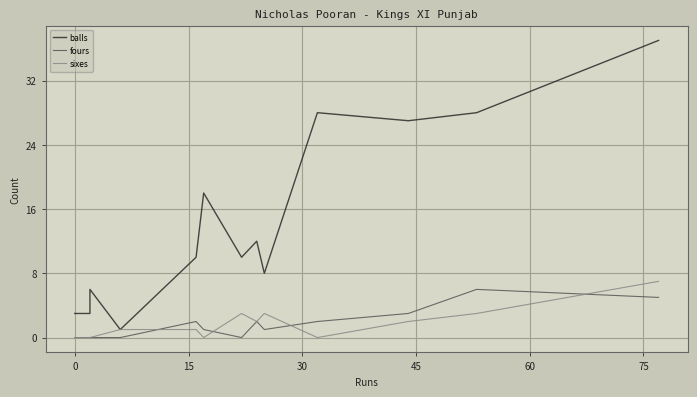

Is it true that sixes equals 0 at 30?

False